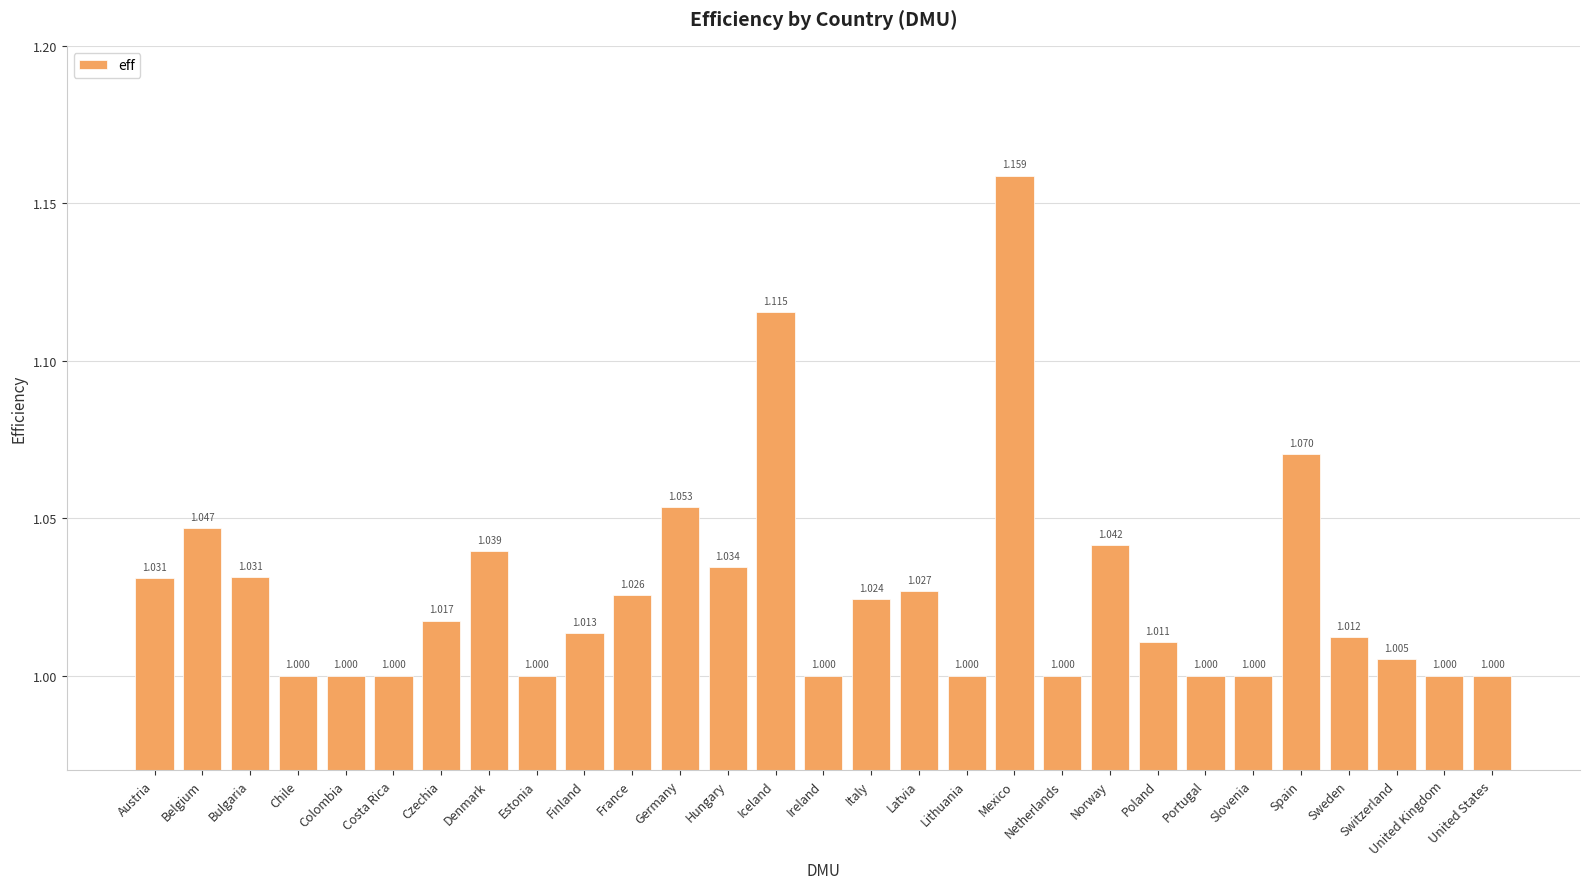

What is the value of the 20th bar from the left?

1.0